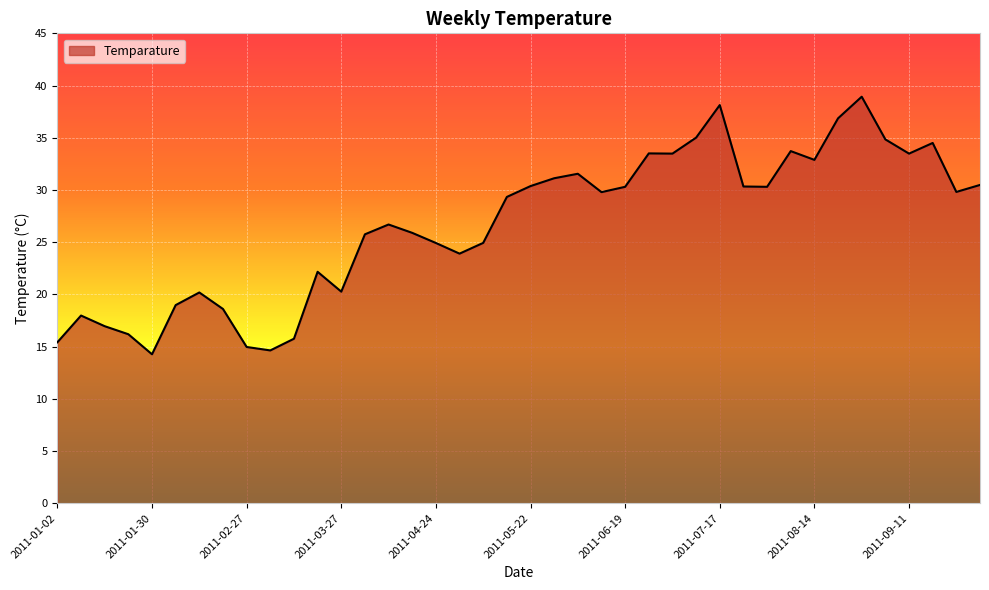

What is the difference between the maximum and minimum values?

24.7